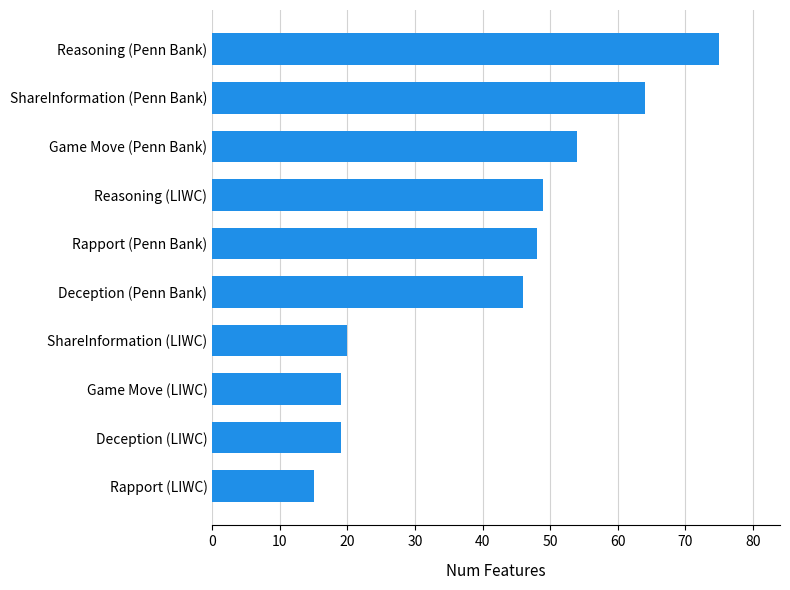

What is the sum of all values?

409